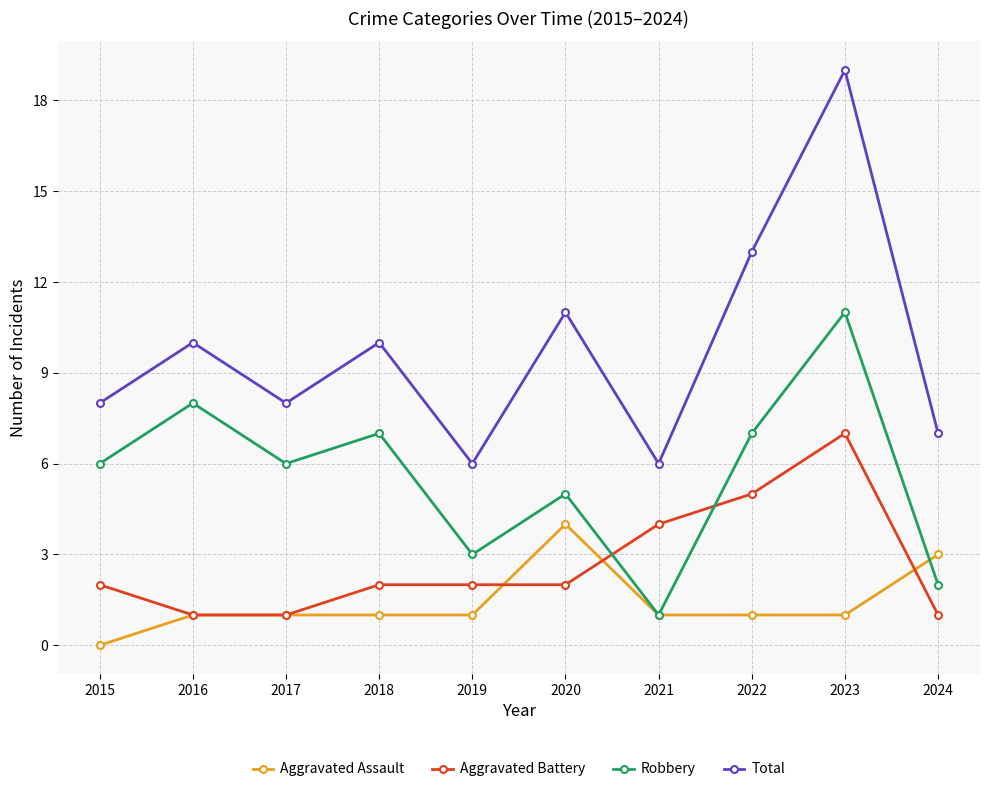

In Robbery, how many points are lower than both neighbors (excluding endpoints)?

3